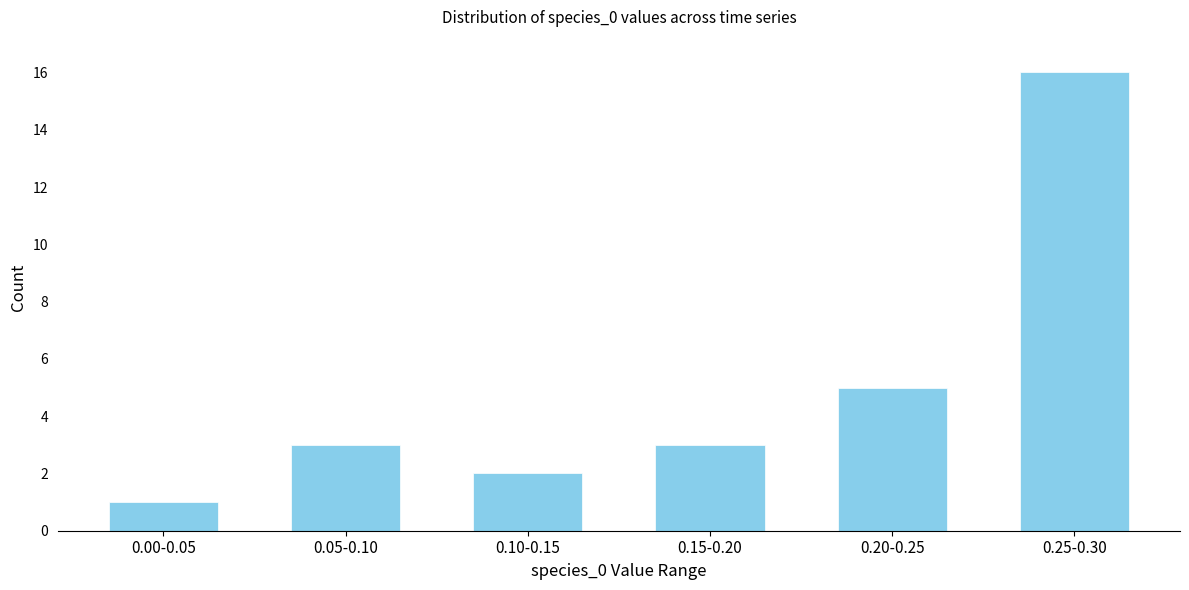

Reading left to right, extract all data points from this chart.

0.00-0.05=1	0.05-0.10=3	0.10-0.15=2	0.15-0.20=3	0.20-0.25=5	0.25-0.30=16